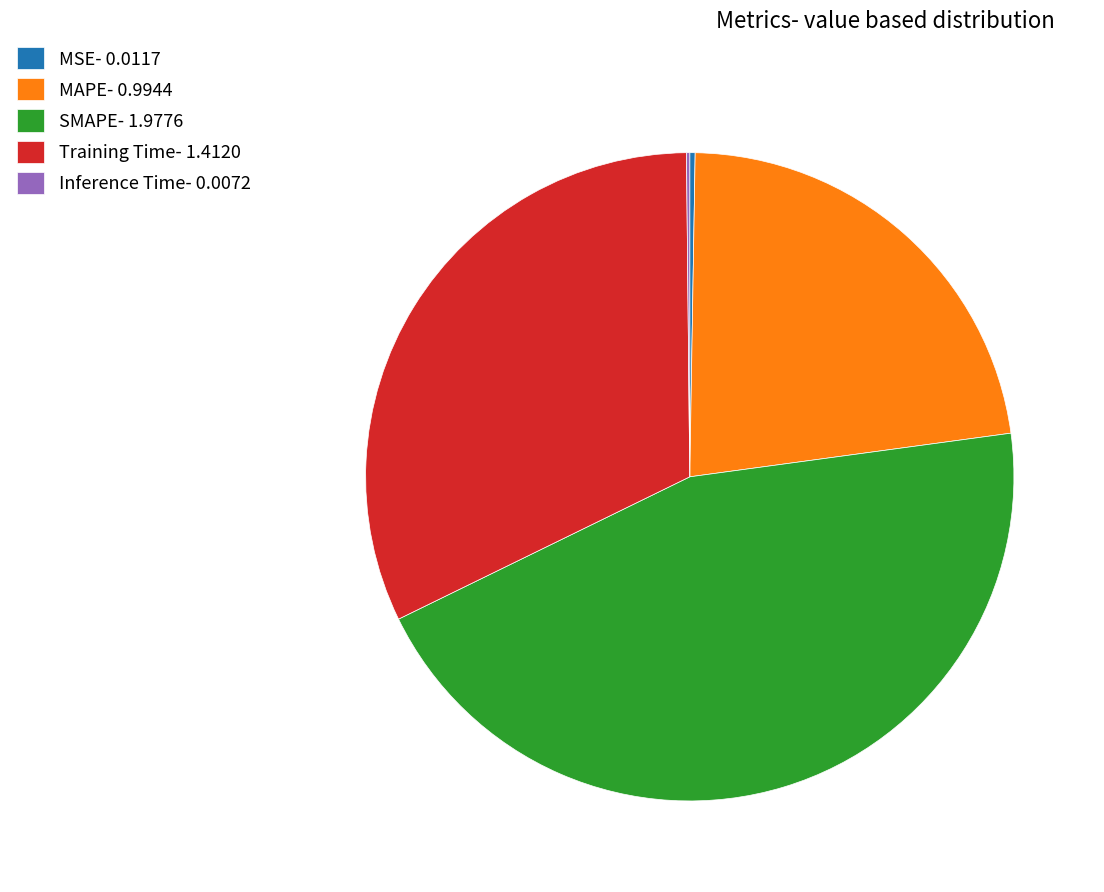

Is it true that MAPE- 0.9944 is 8% of the pie?

False